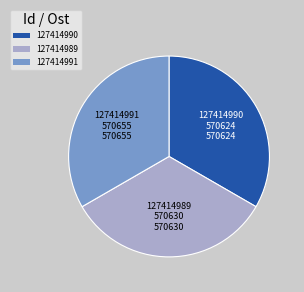

What is the ratio of the value at 127414990 to the value at 127414989?

1.0